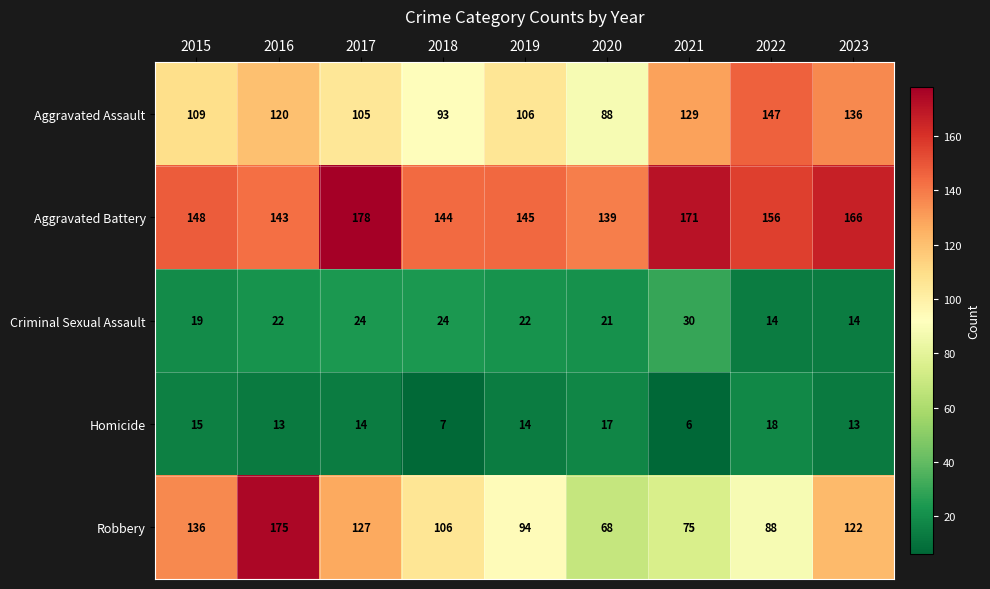

Between 2017 and 2020, which series saw the biggest shift?

Robbery